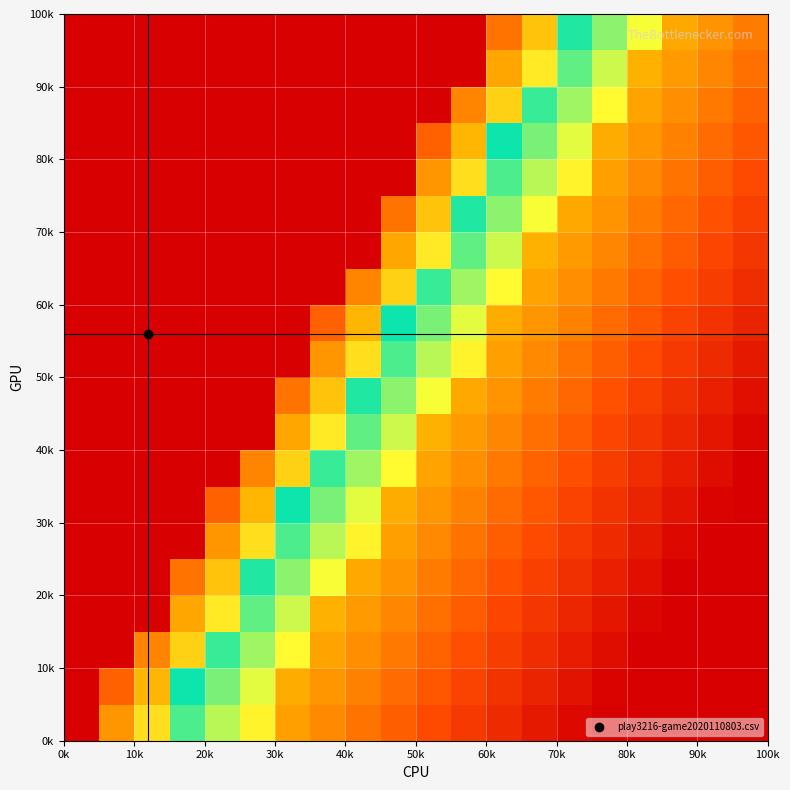

How many data points does each series have?

20